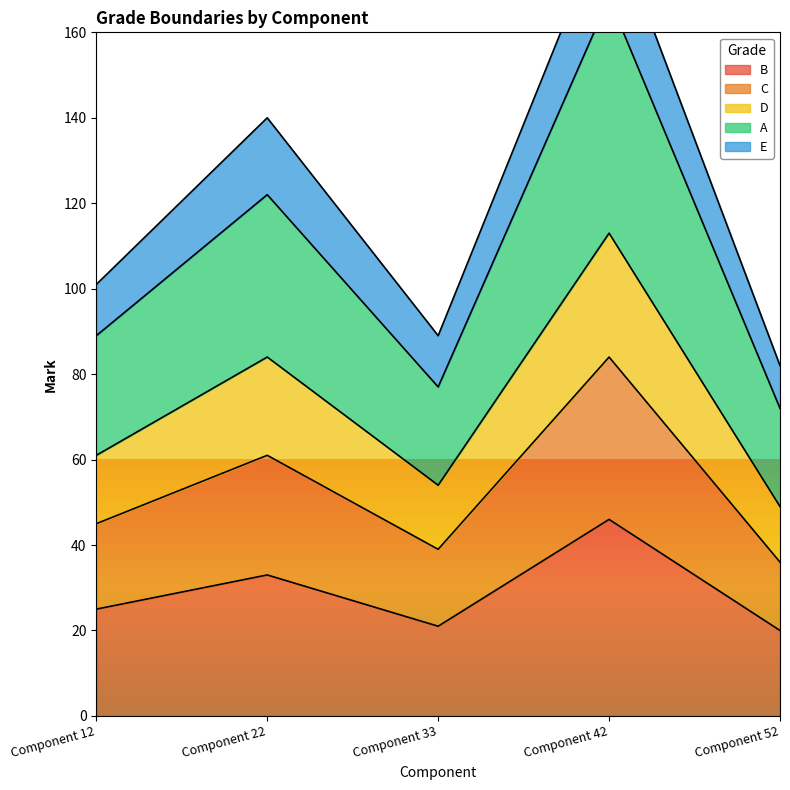

The value of B at Component 42 is 46. True or false?

True